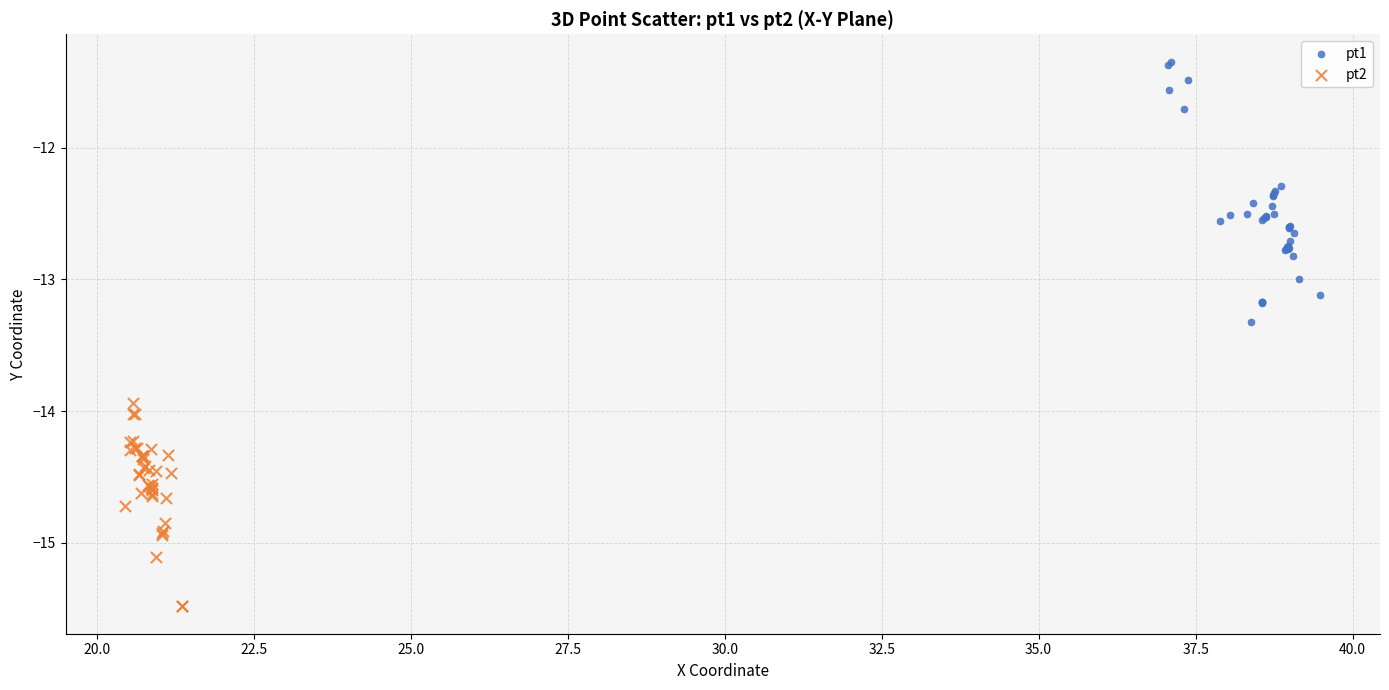

Which series has the widest spread of Y values?

pt1